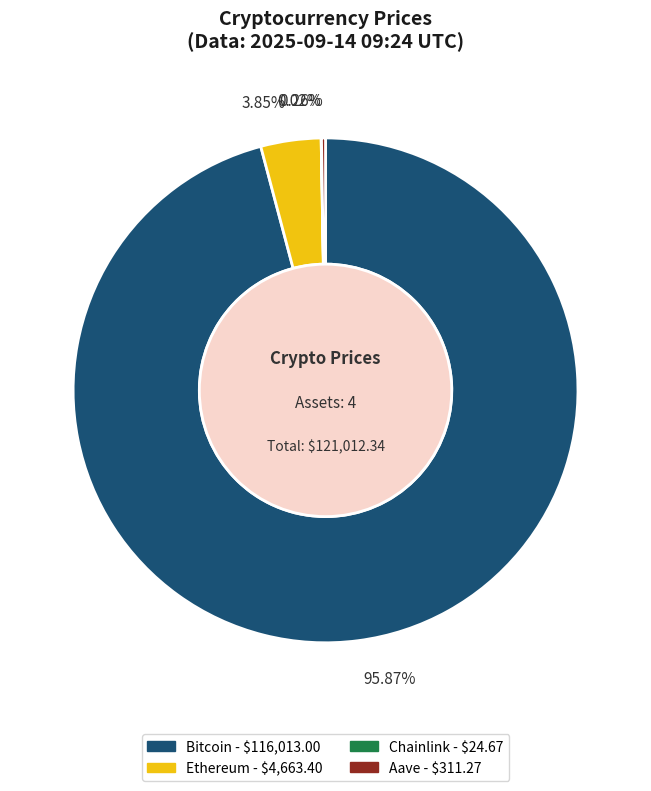

Does any single category account for the majority?

Yes